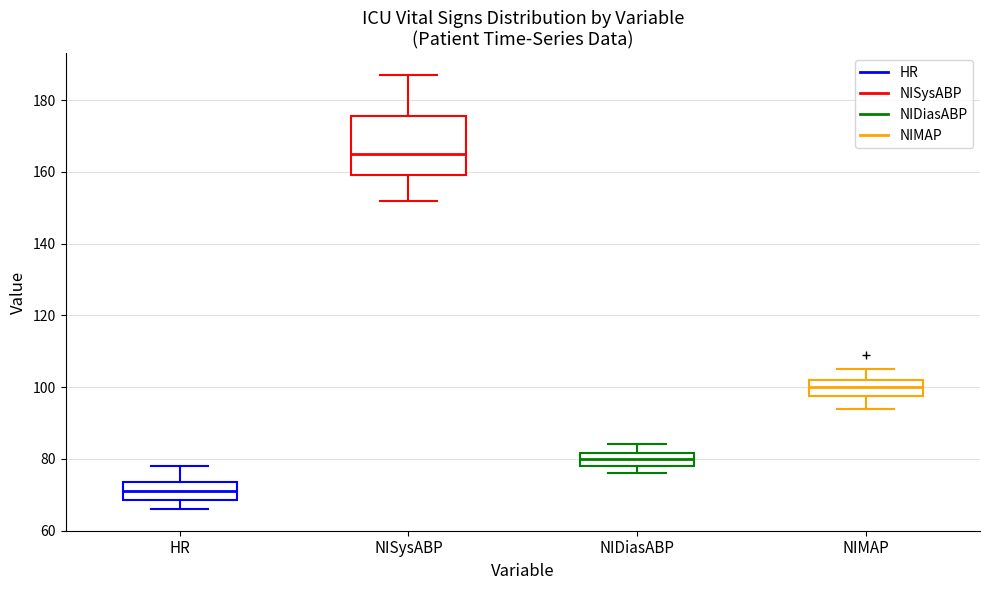

Comparing the boxes themselves (not the whiskers), which one is the tallest?

NISysABP